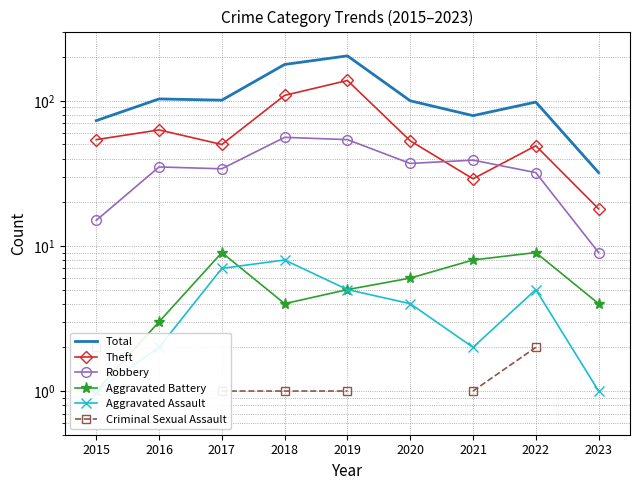

True or false: Criminal Sexual Assault has a value of 2.0 at 2022.

True